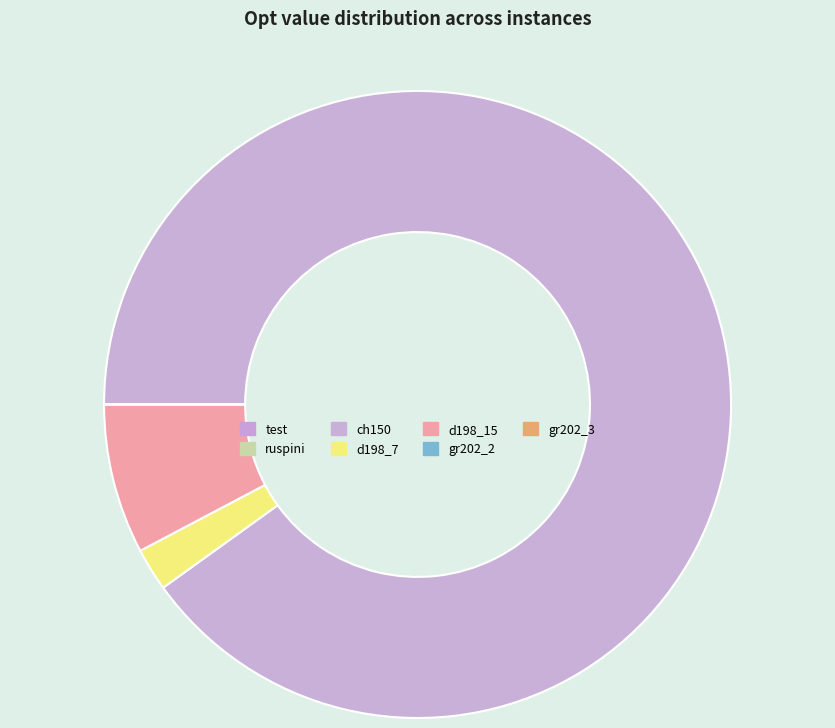

What is the smallest slice in the pie chart?

ruspini